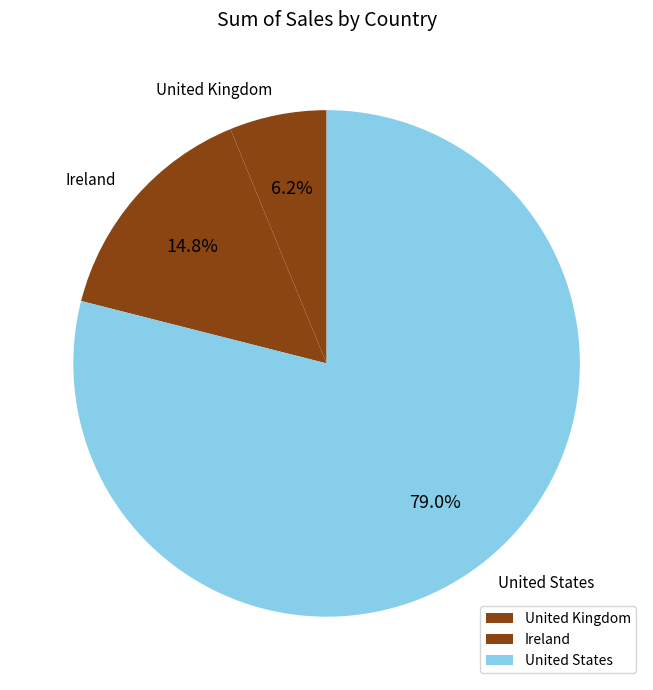

To the nearest percent, what is the combined percentage of United Kingdom and United States?

85%